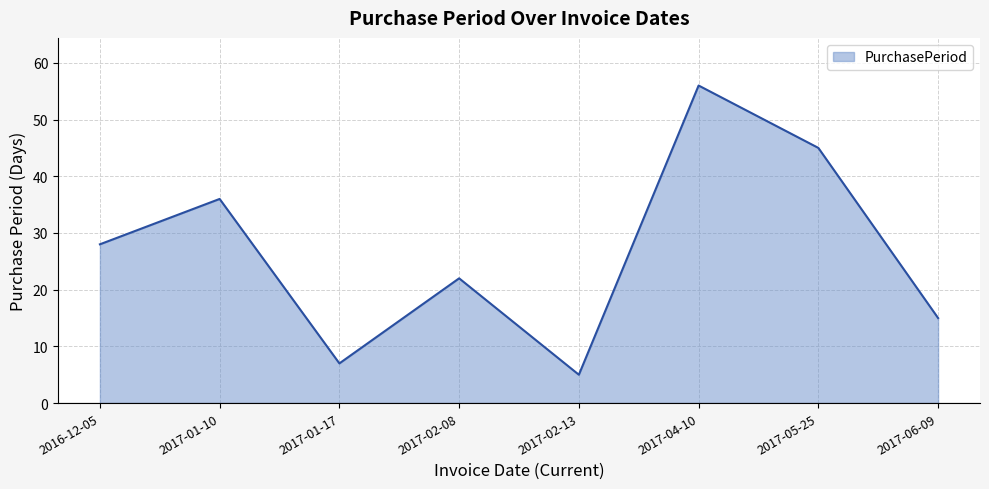

Reading left to right, transcribe all the data shown in this chart.

2016-12-05=28	2017-01-10=36	2017-01-17=7	2017-02-08=22	2017-02-13=5	2017-04-10=56	2017-05-25=45	2017-06-09=15